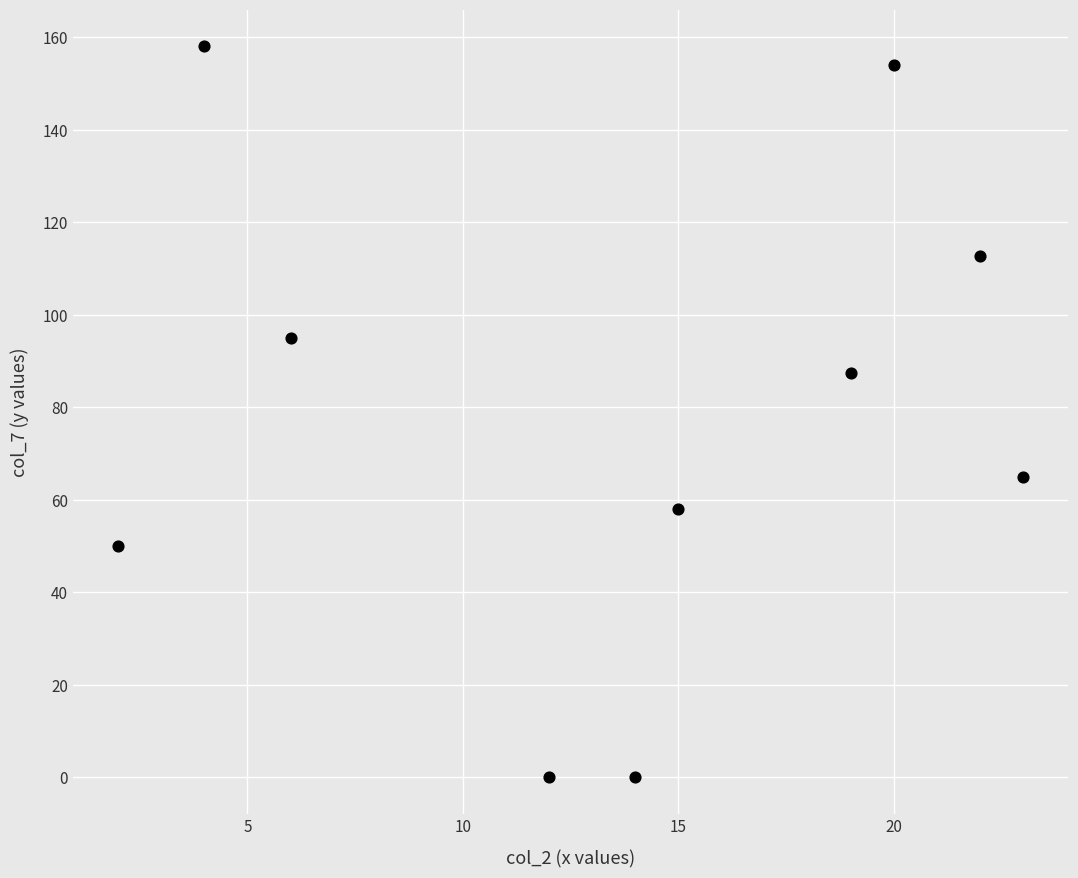

What is the range of Y values (max minus min)?

158.1